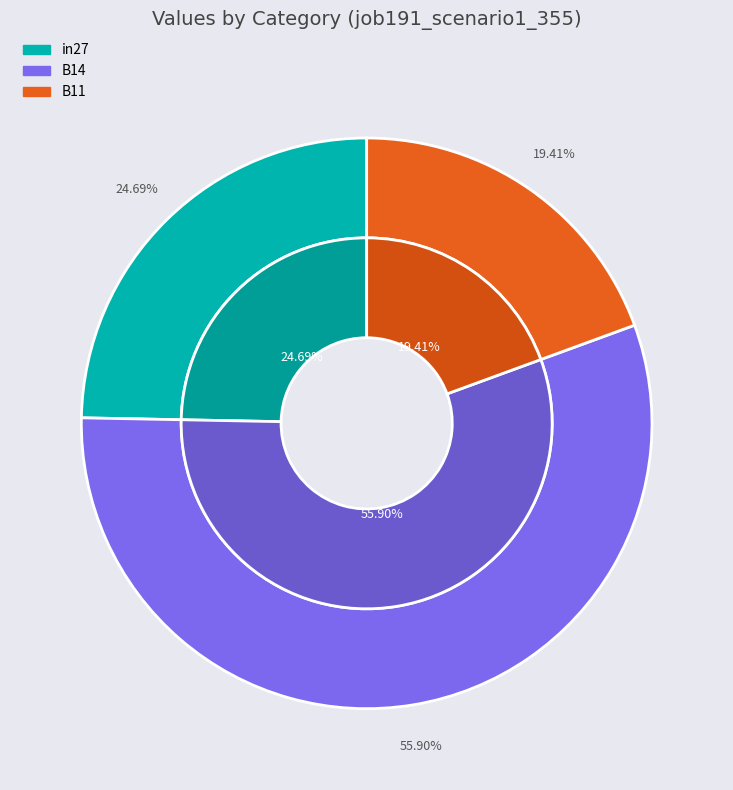

Do B14 and in27 together represent more than half of the pie?

Yes